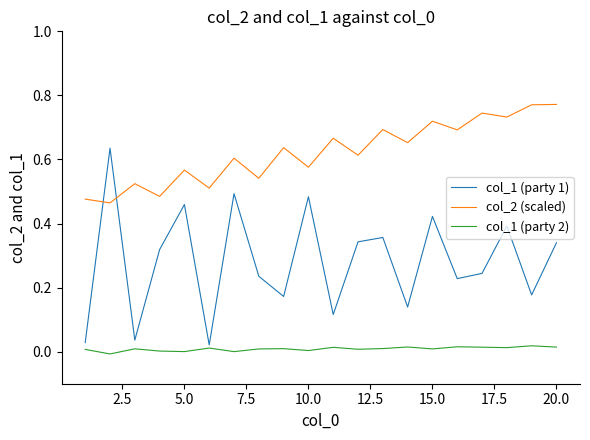

Rank the series by their maximum value, from lowest to highest.

col_1 (party 2), col_1 (party 1), col_2 (scaled)